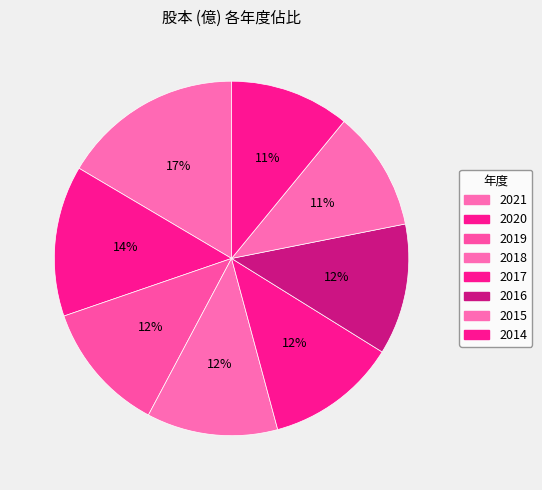

To the nearest percent, what is the difference between the largest and smallest slice percentages?

6%